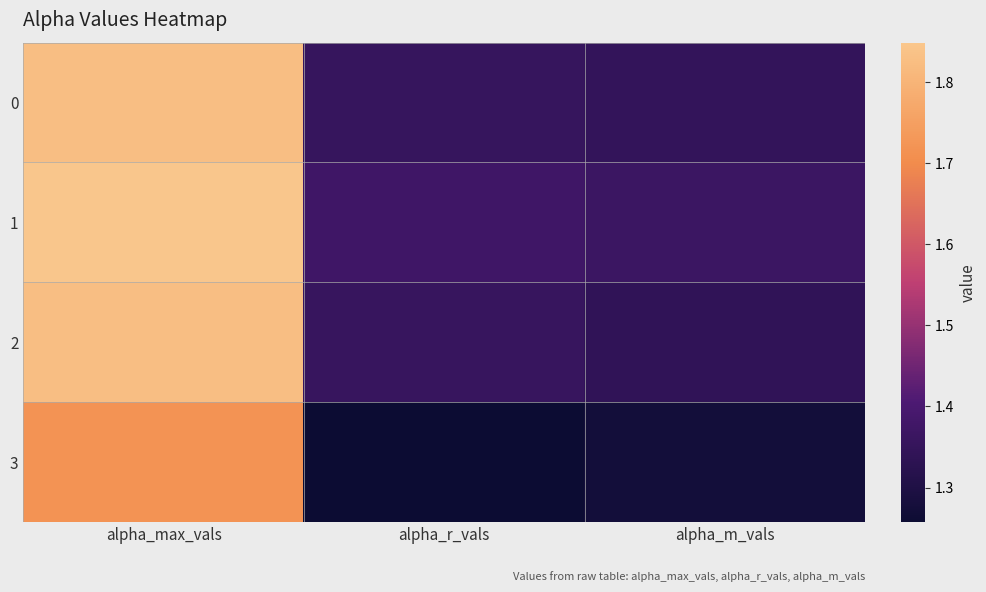

What is the spread (max minus min) of values at alpha_r_vals?

0.1